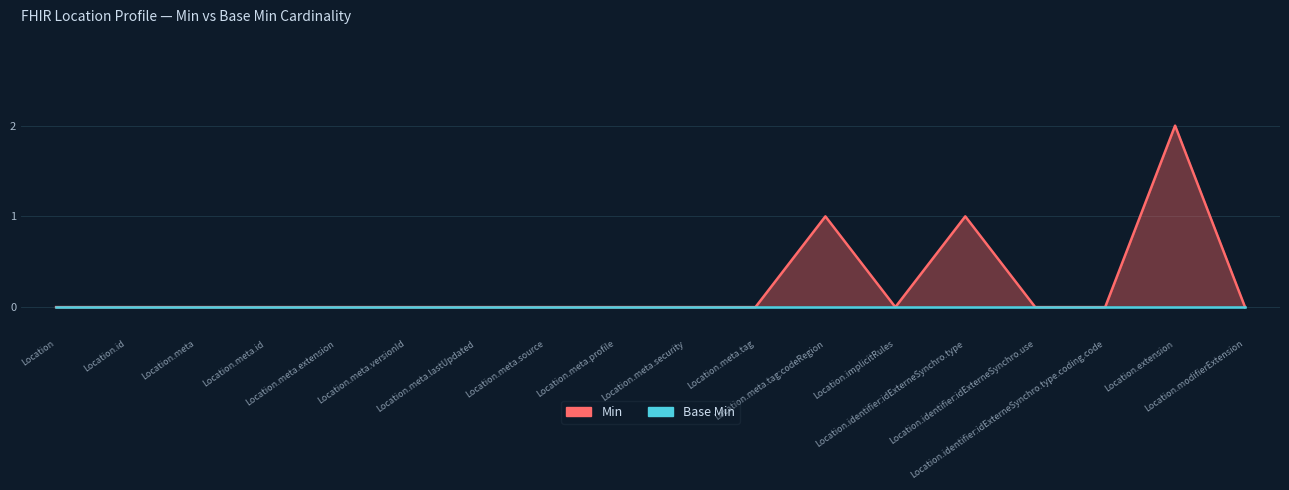

What is the difference between the maximum and minimum values?

2